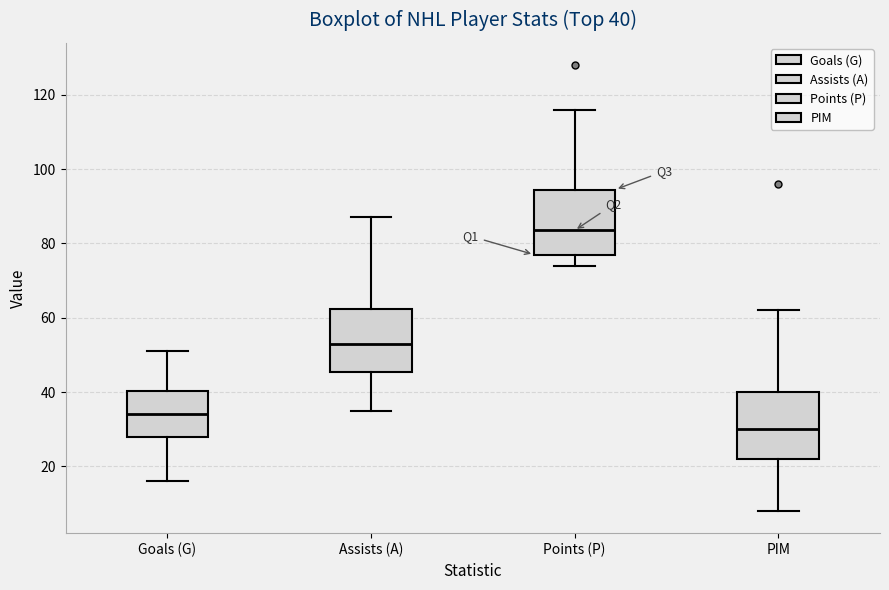

Which box has the highest median line?

Points (P)